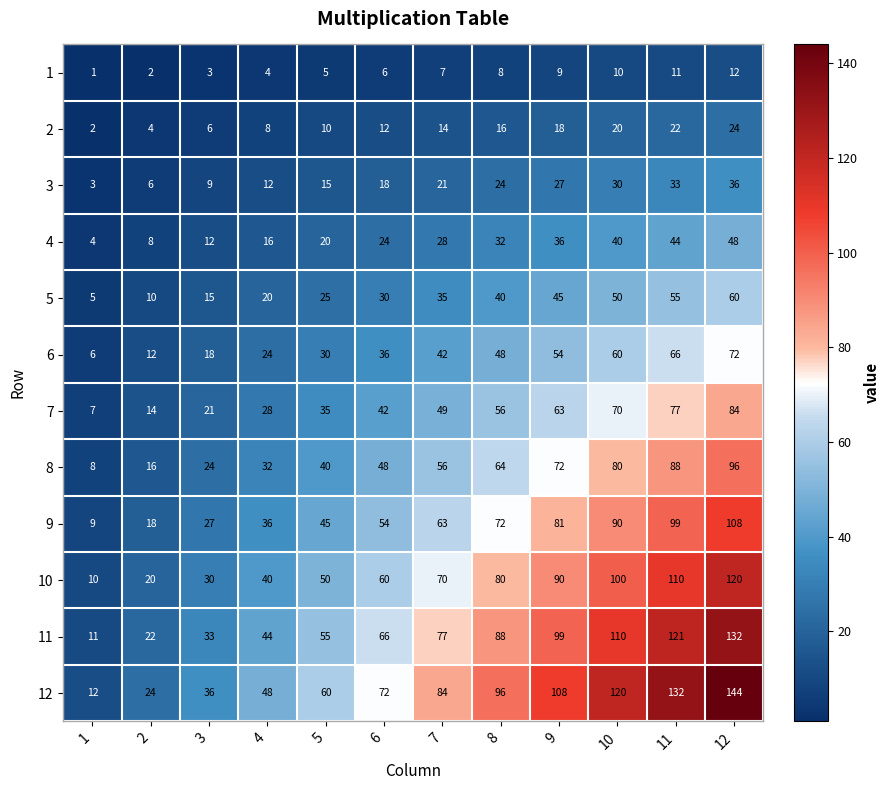

What is the difference between the second highest and second lowest values in the 2 series?

18